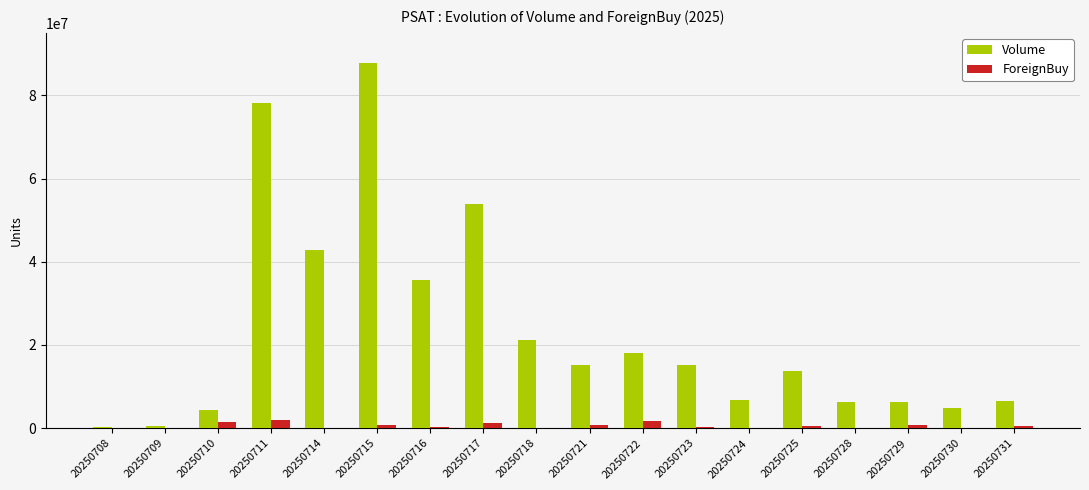

What is the maximum value shown in the chart?

87639700